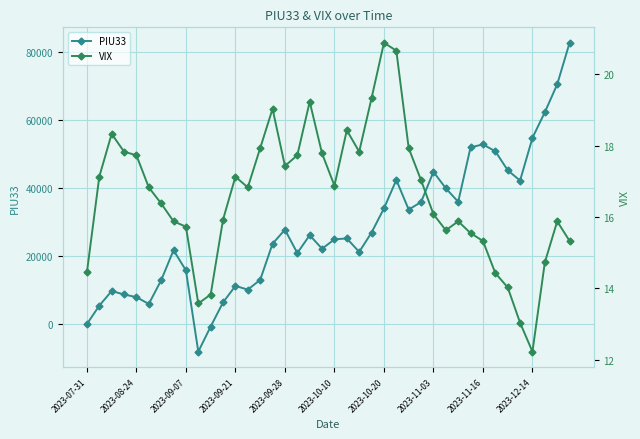

What is the highest value of the PIU33 series?

82691